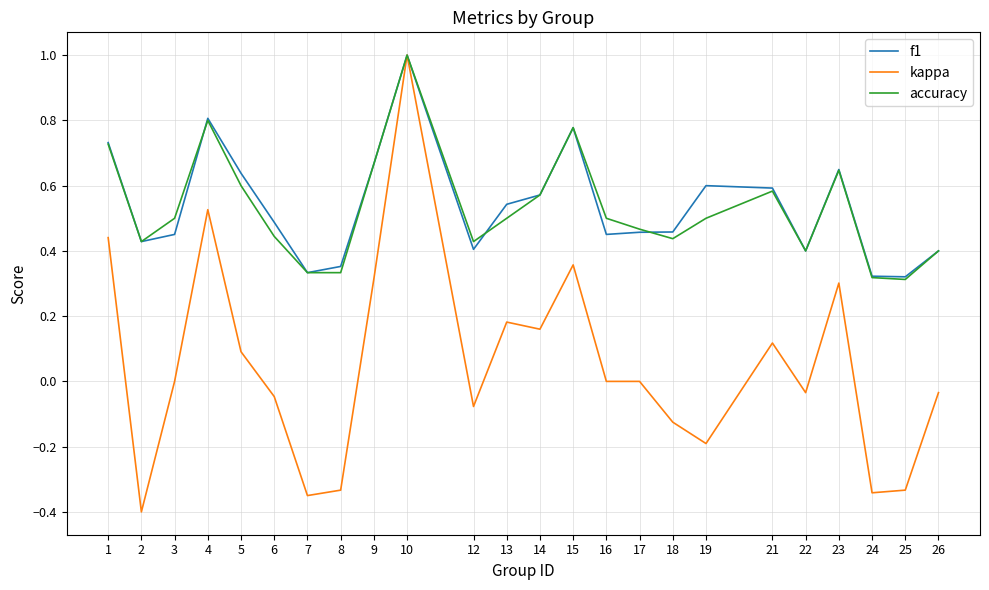

What is the maximum value shown in the chart?

1.0